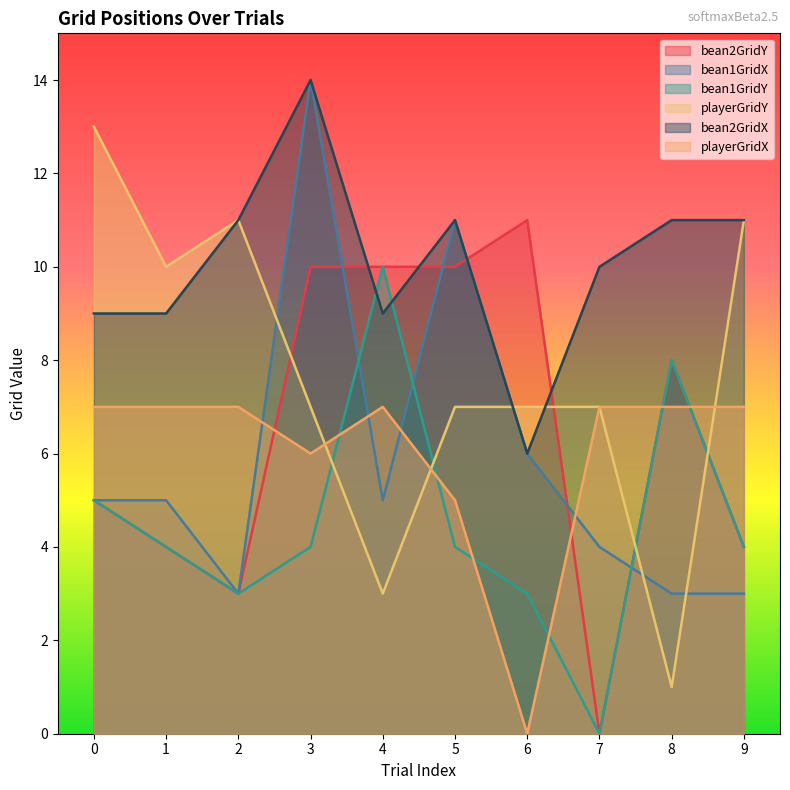

Reading left to right, what are all the values shown in this chart?

bean2GridY: 5	4	3	10	10	10	11	0	8	4
bean1GridX: 5	5	3	14	5	11	6	4	3	3
bean1GridY: 5	4	3	4	10	4	3	0	8	4
playerGridY: 13	10	11	7	3	7	7	7	1	11
bean2GridX: 9	9	11	14	9	11	6	10	11	11
playerGridX: 7	7	7	6	7	5	0	7	7	7